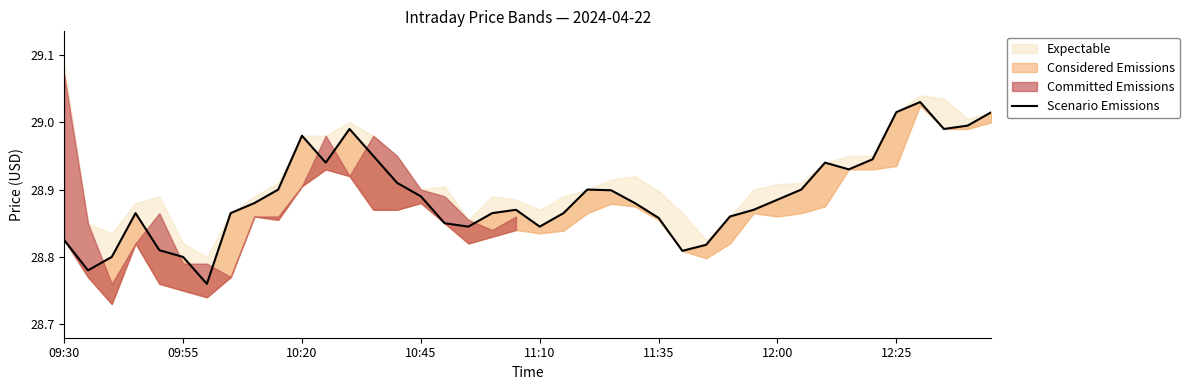

Reading right to left, extract all data points from this chart.

29.0	29.0	29.0	29.0	29.0	28.9	28.9	28.9	28.9	28.9	28.9	28.9	28.8	28.8	28.9	28.9	28.9	28.9	28.9	28.8	28.9	28.9	28.8	28.9	28.9	28.9	28.9	29.0	28.9	29.0	28.9	28.9	28.9	28.8	28.8	28.8	28.9	28.8	28.8	28.8